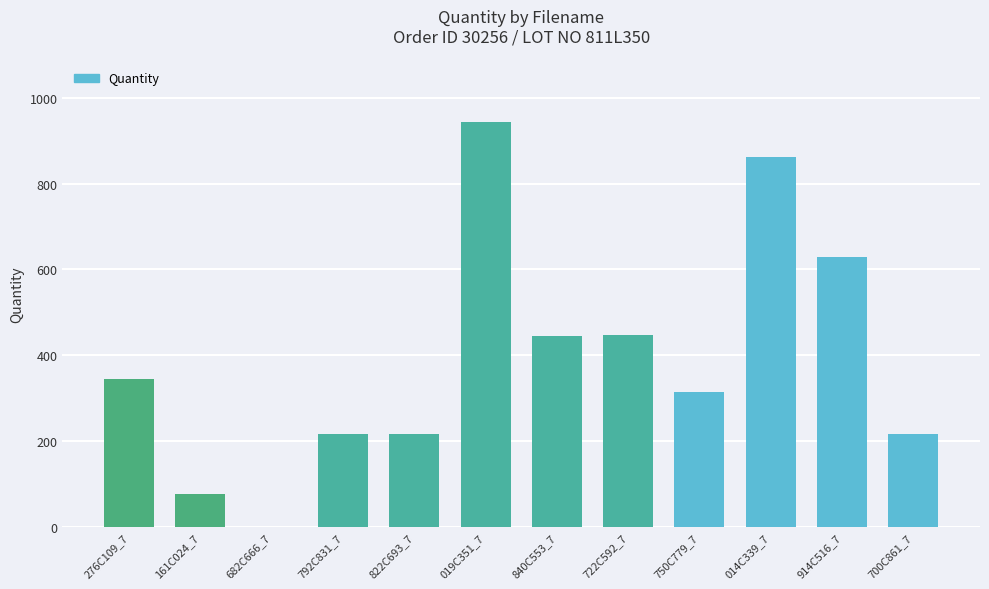

What is the sum of all values?

4715